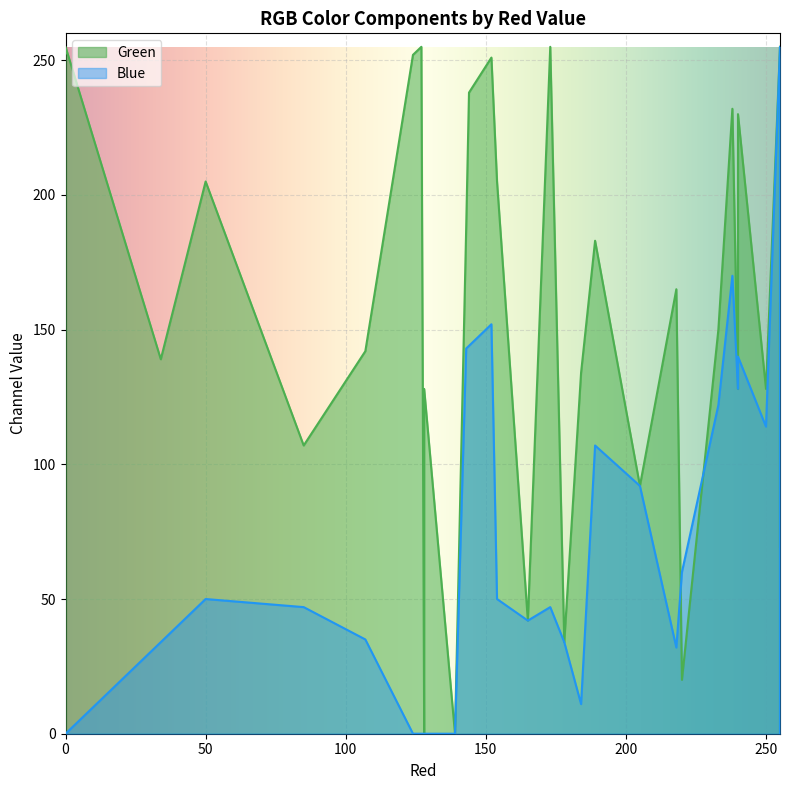

The Blue series shows 144 at 144. True or false?

True